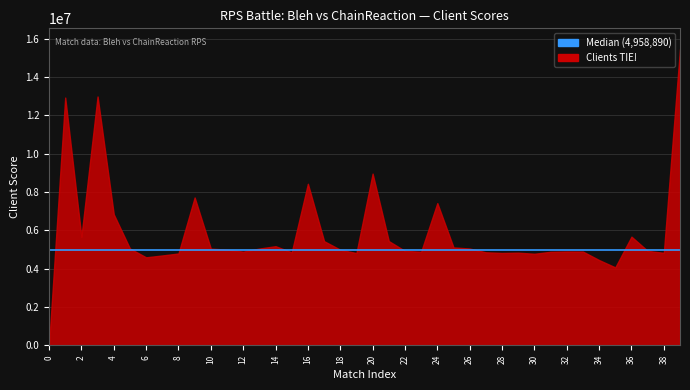

What is the difference between the maximum and minimum values?

15457887